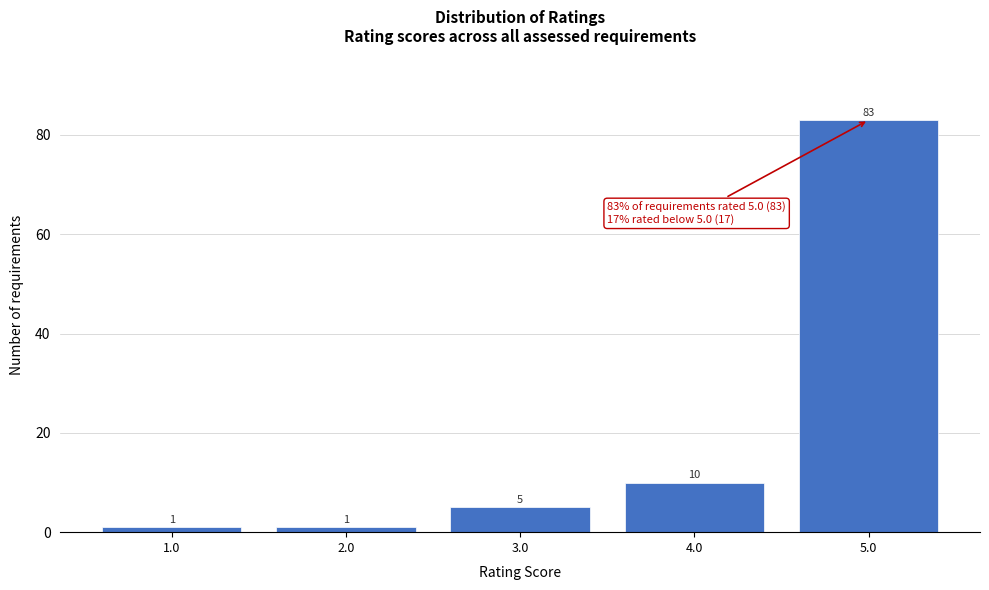

What is the height of the bar covering 1.5 to 2.5 on the x-axis?

1